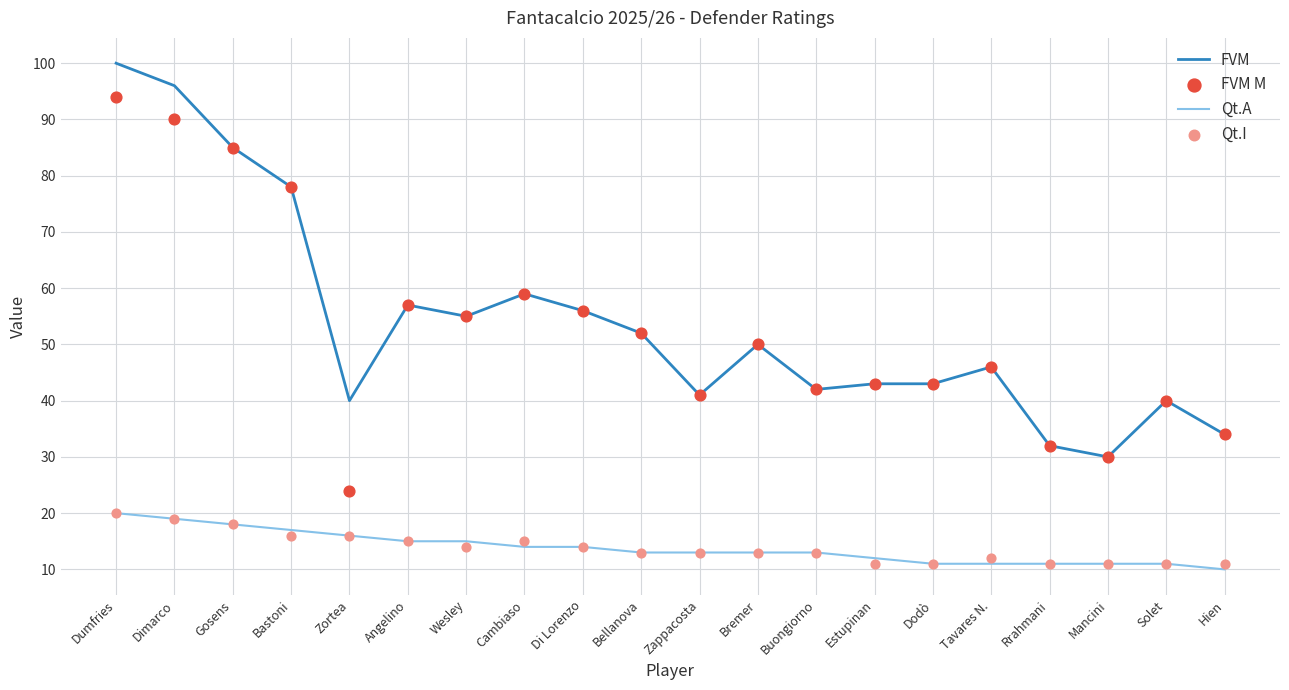

At which category is the sum across all series the highest?

Dumfries